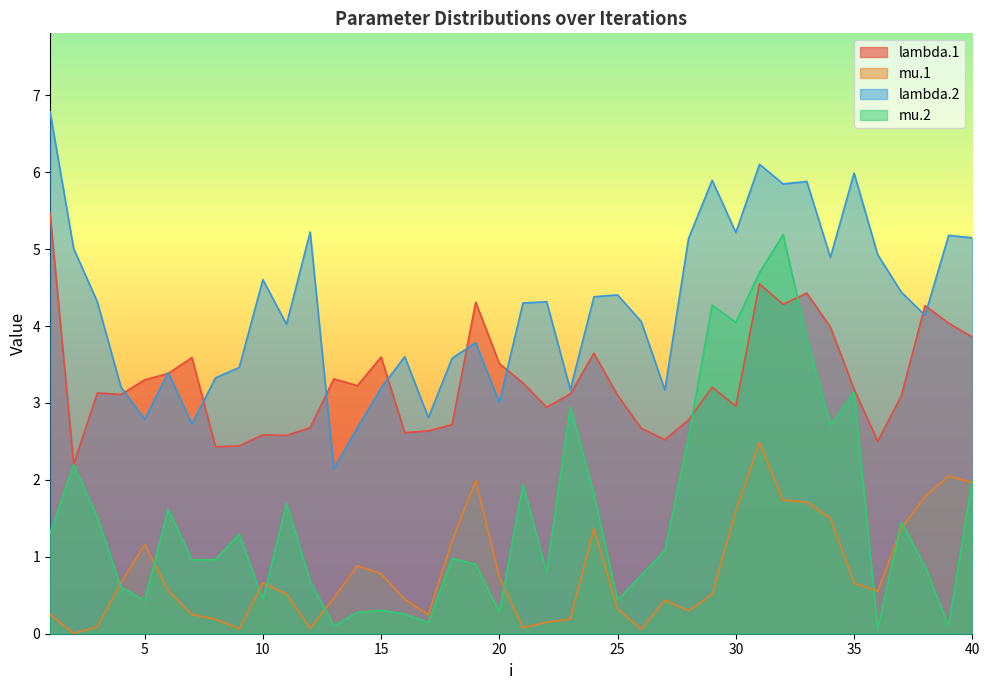

What is the difference between the highest and lowest values at 9?

3.4